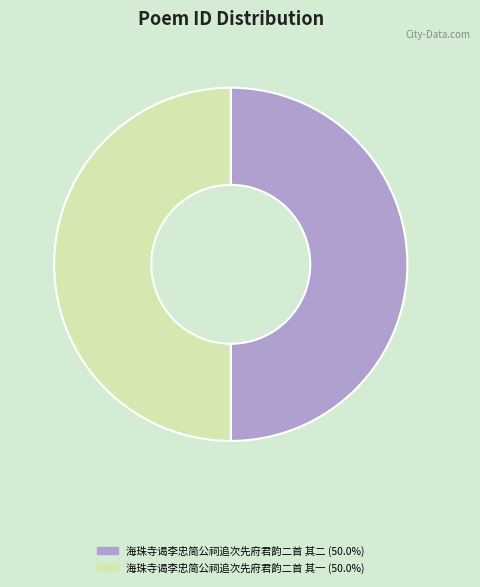

What is the ratio of the value at 海珠寺谒李忠简公祠追次先府君韵二首 其一 (50.0%) to the value at 海珠寺谒李忠简公祠追次先府君韵二首 其二 (50.0%)?

1.0